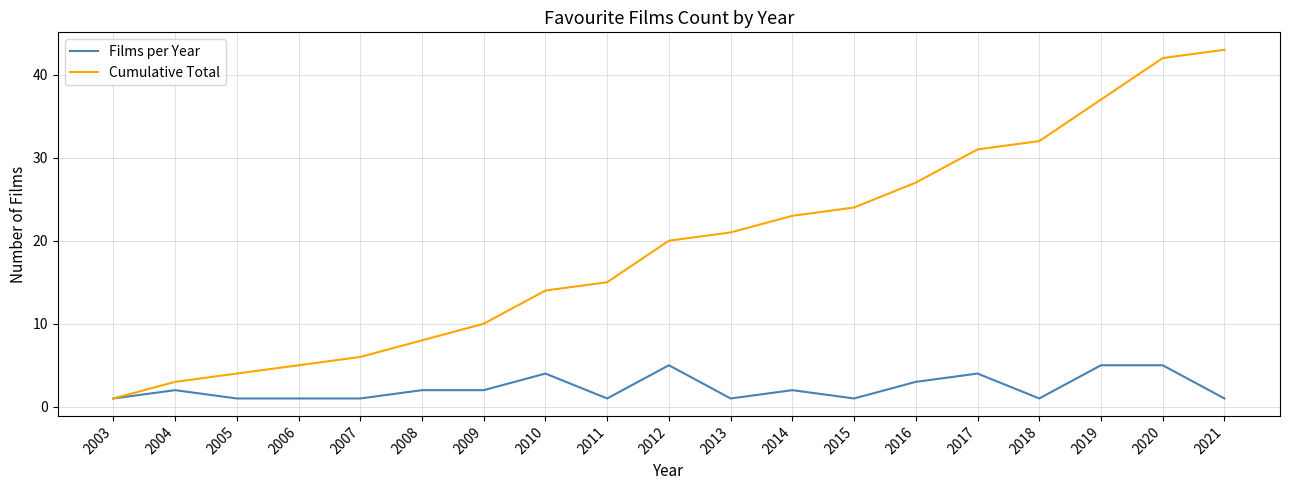

What is the difference between the highest and lowest values at 2019?

32